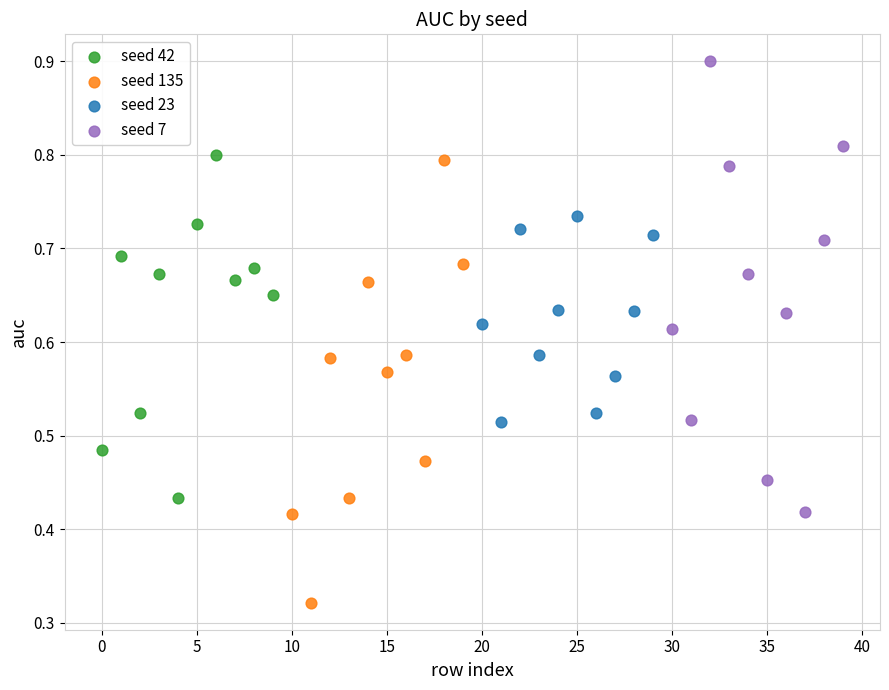

Which series reaches the minimum Y coordinate?

seed 135